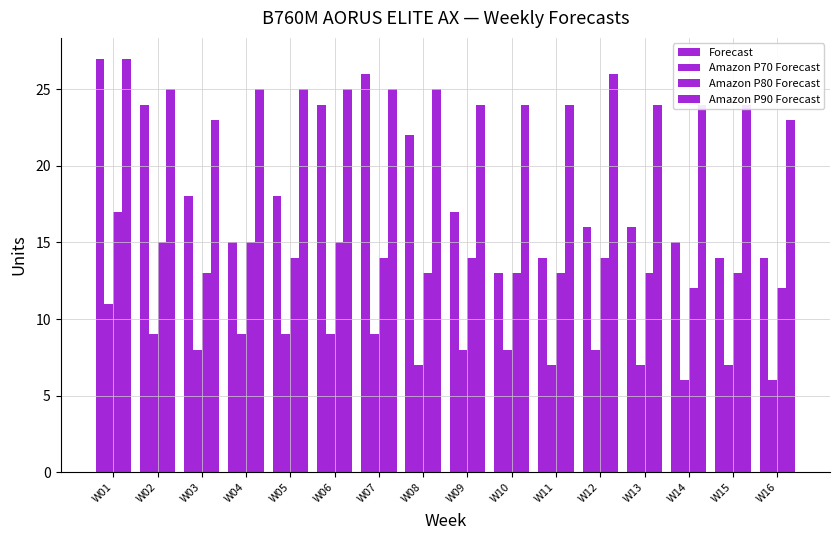

Reading right to left, transcribe all the data shown in this chart.

Forecast: W16=14	W15=14	W14=15	W13=16	W12=16	W11=14	W10=13	W09=17	W08=22	W07=26	W06=24	W05=18	W04=15	W03=18	W02=24	W01=27
Amazon P70 Forecast: W16=6	W15=7	W14=6	W13=7	W12=8	W11=7	W10=8	W09=8	W08=7	W07=9	W06=9	W05=9	W04=9	W03=8	W02=9	W01=11
Amazon P80 Forecast: W16=12	W15=13	W14=12	W13=13	W12=14	W11=13	W10=13	W09=14	W08=13	W07=14	W06=15	W05=14	W04=15	W03=13	W02=15	W01=17
Amazon P90 Forecast: W16=23	W15=24	W14=24	W13=24	W12=26	W11=24	W10=24	W09=24	W08=25	W07=25	W06=25	W05=25	W04=25	W03=23	W02=25	W01=27